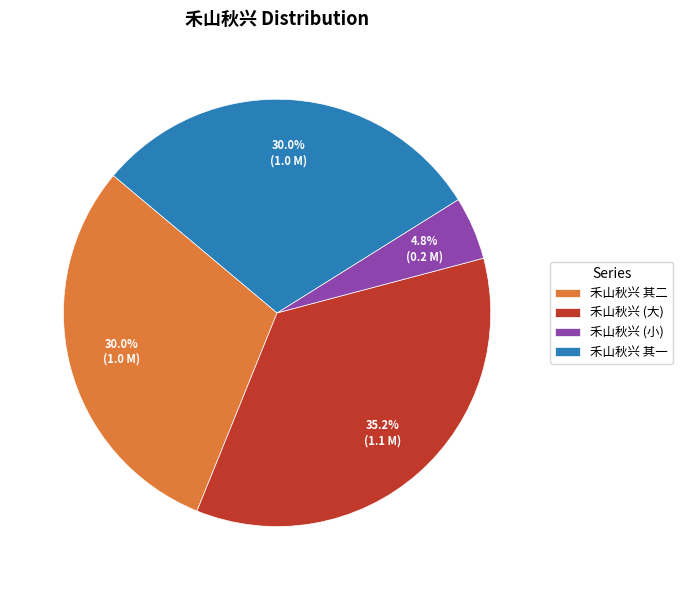

Approximately how many times larger is the value at 禾山秋兴 其一 compared to 禾山秋兴 (大)?

0.9